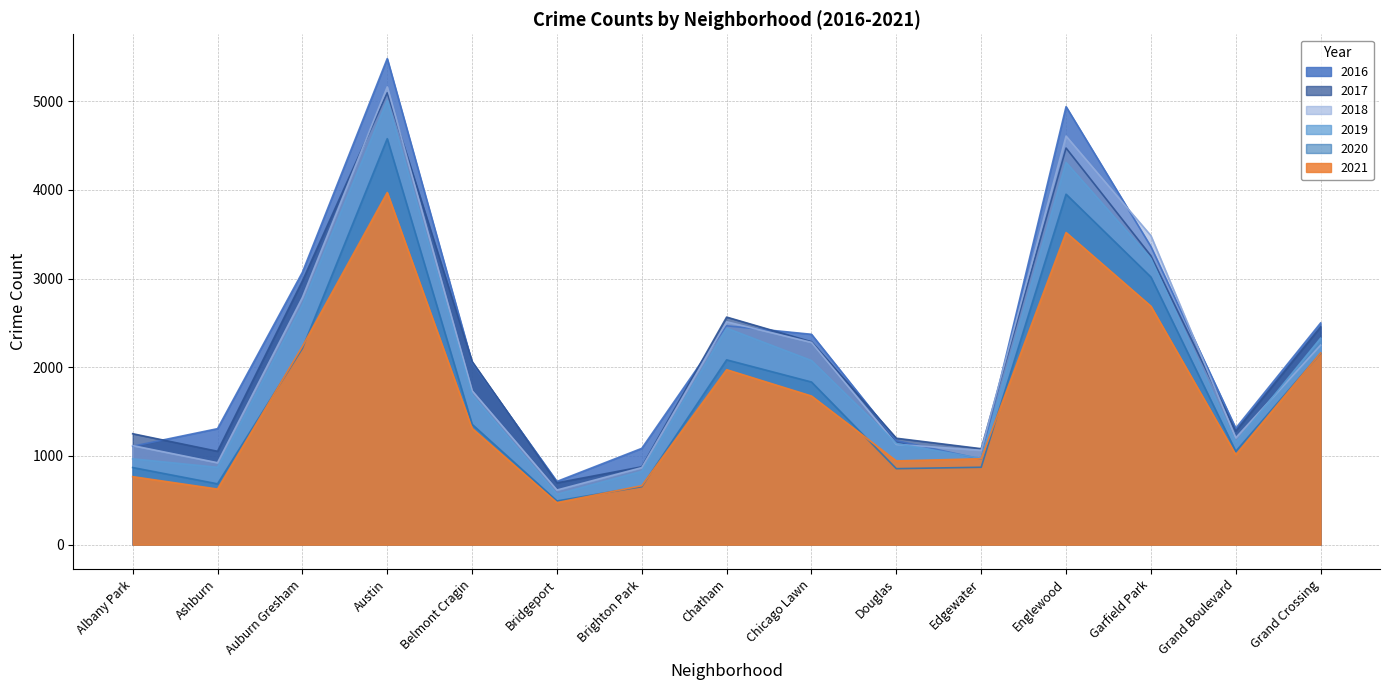

What is the difference between the 2018 values at Grand Crossing and Chicago Lawn?

31